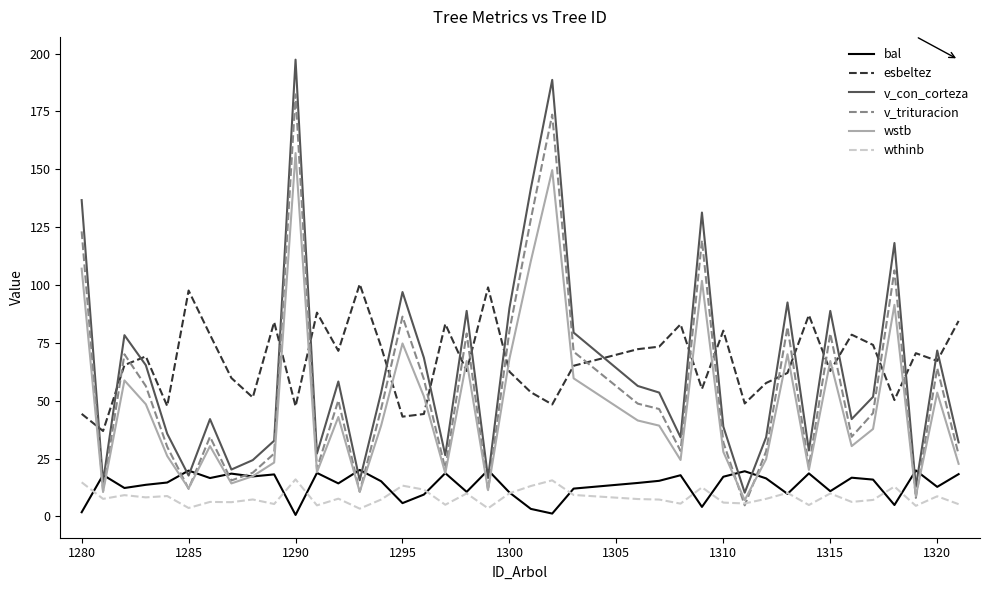

What is the maximum value for wstb?

157.0